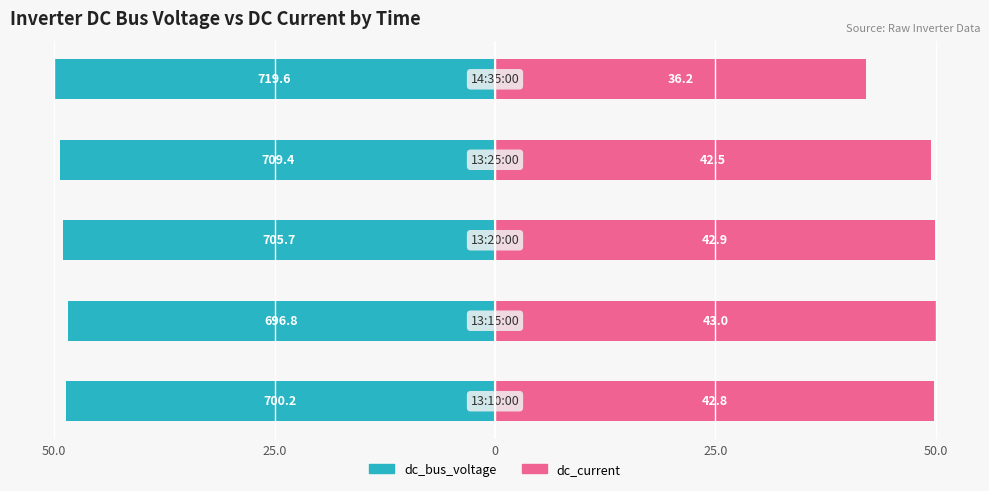

At how many categories does at least one series exceed -20?

5